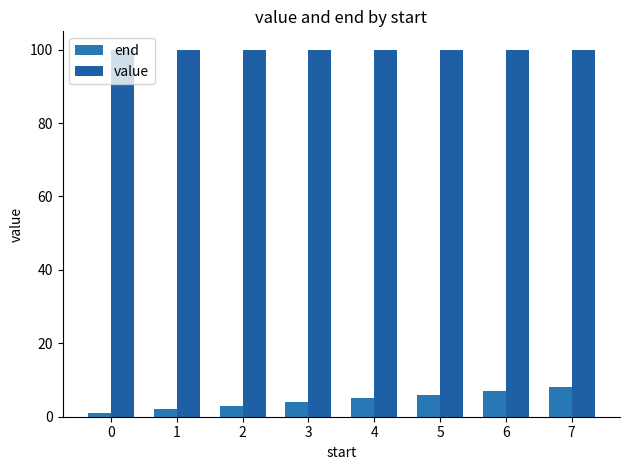

Which series has the widest spread of values?

end